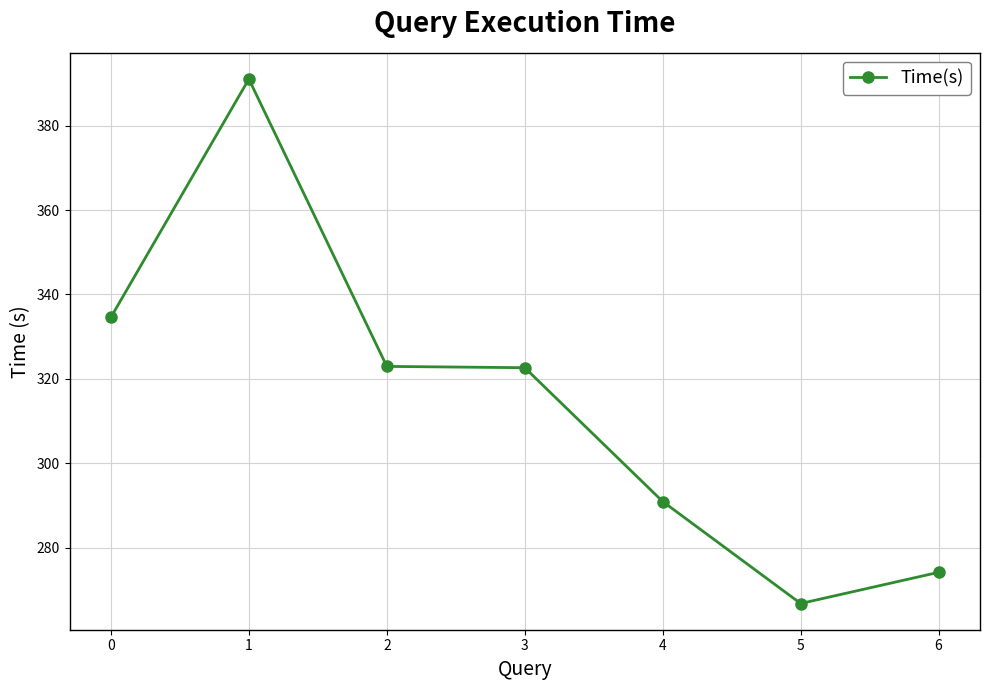

What is the greatest value displayed?

391.0